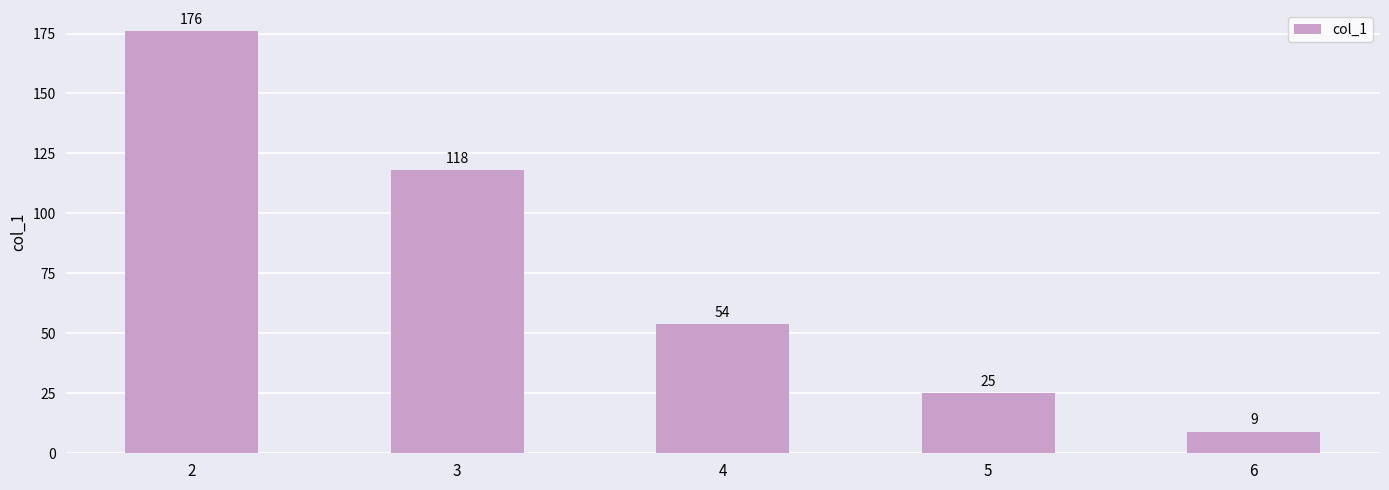

What is the change in value from 5 to 6?

-16